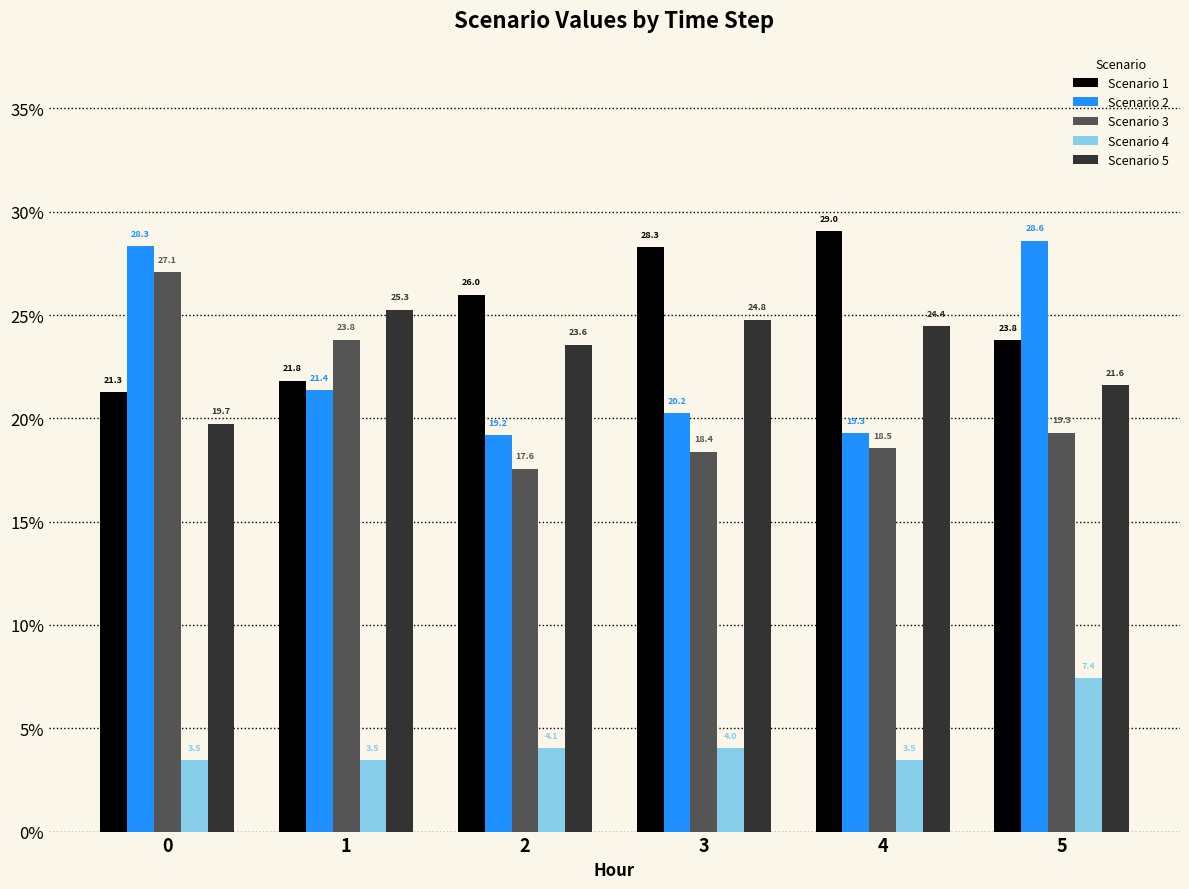

Which series has the largest range (max minus min)?

Scenario 3